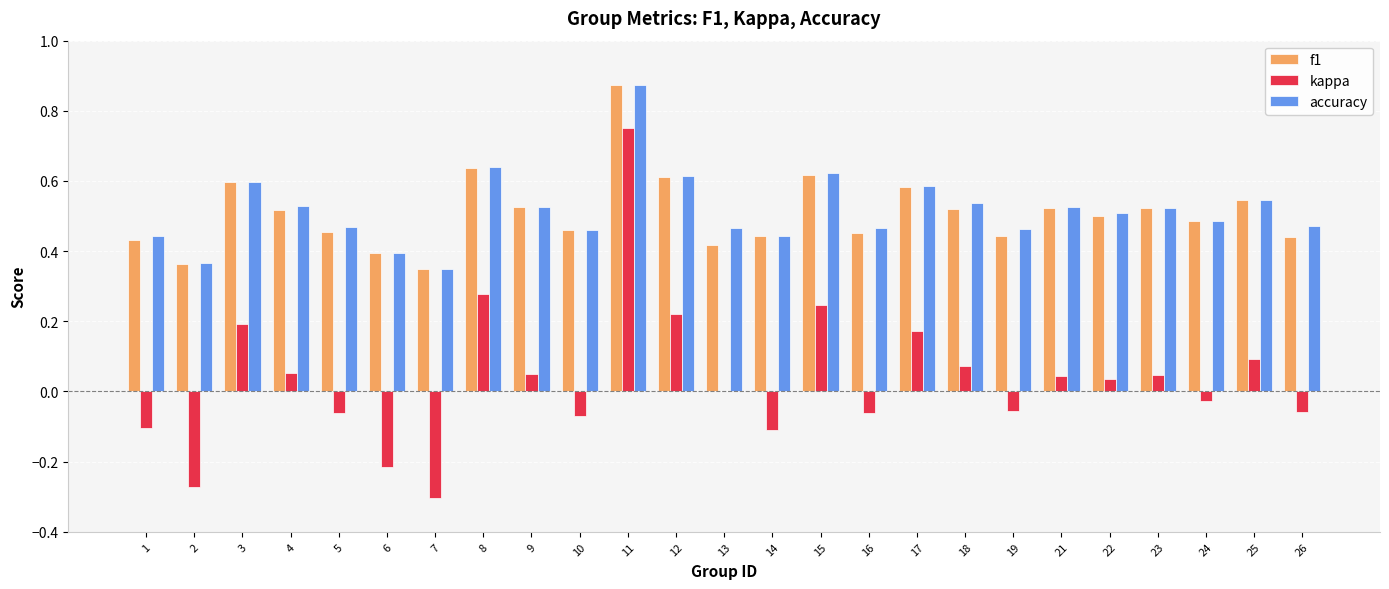

Count the number of data series in this chart.

3